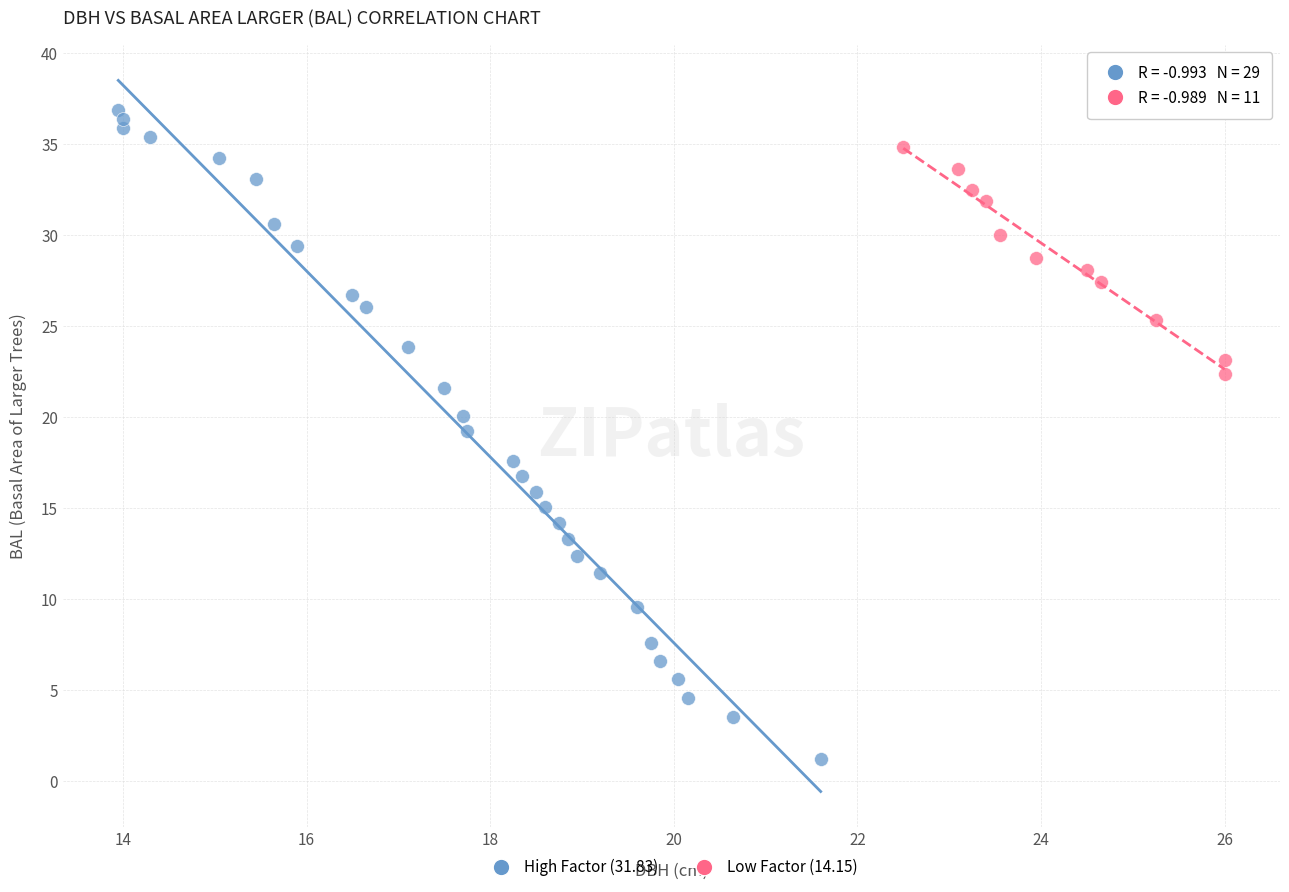

What are all the series names shown in the legend?

High Factor (31.83), Low Factor (14.15)